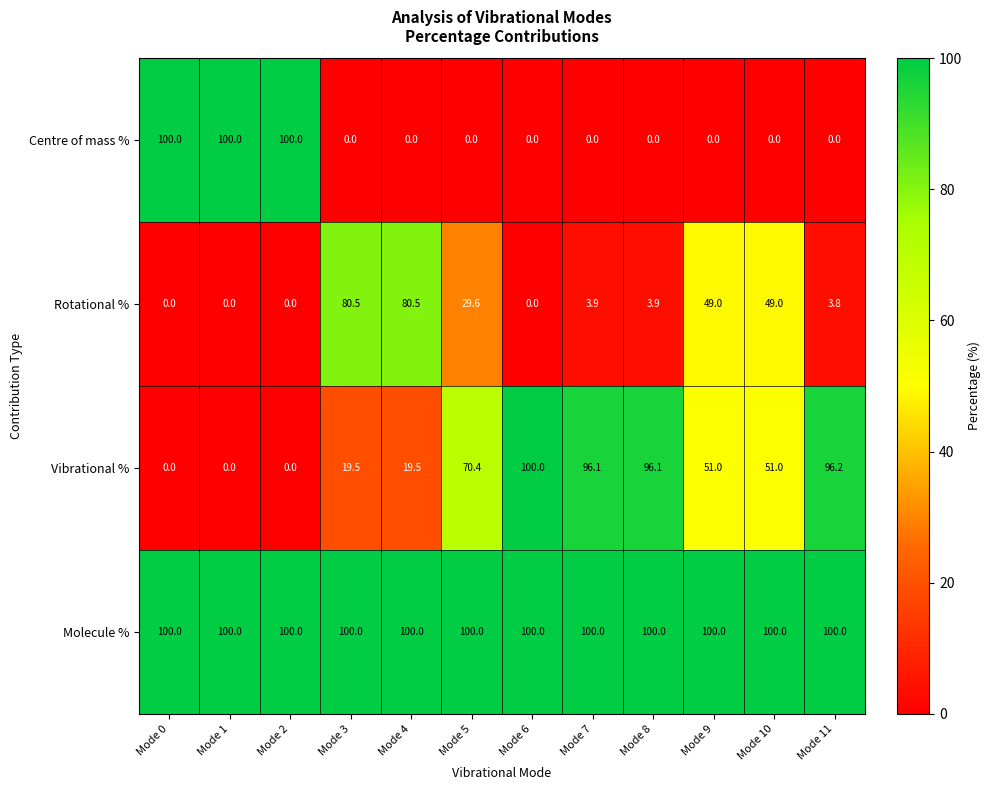

At Mode 3, list the series in order from largest to smallest.

Molecule %, Rotational %, Vibrational %, Centre of mass %